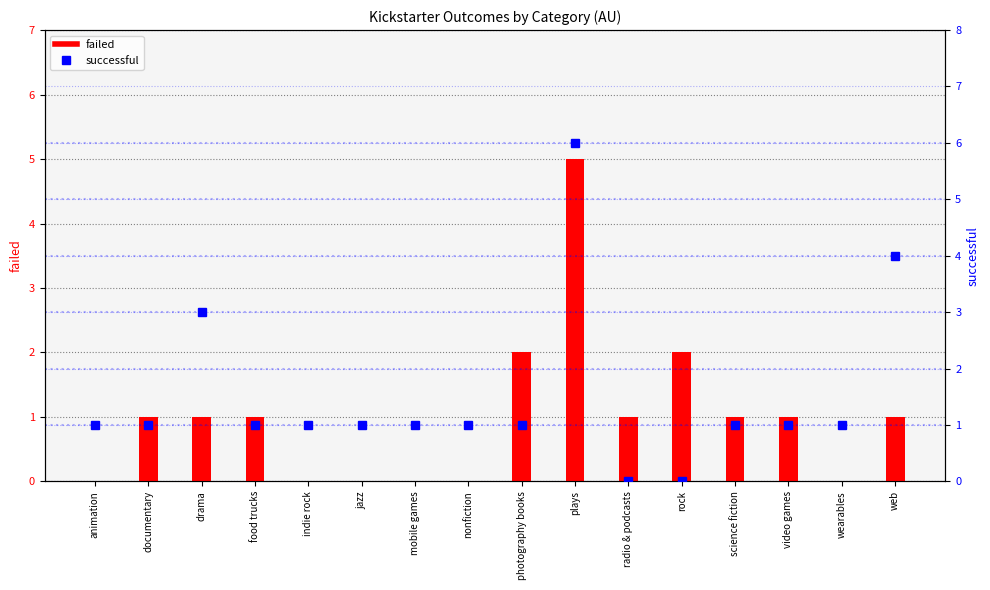

At nonfiction, list the series in order from smallest to largest.

failed, successful